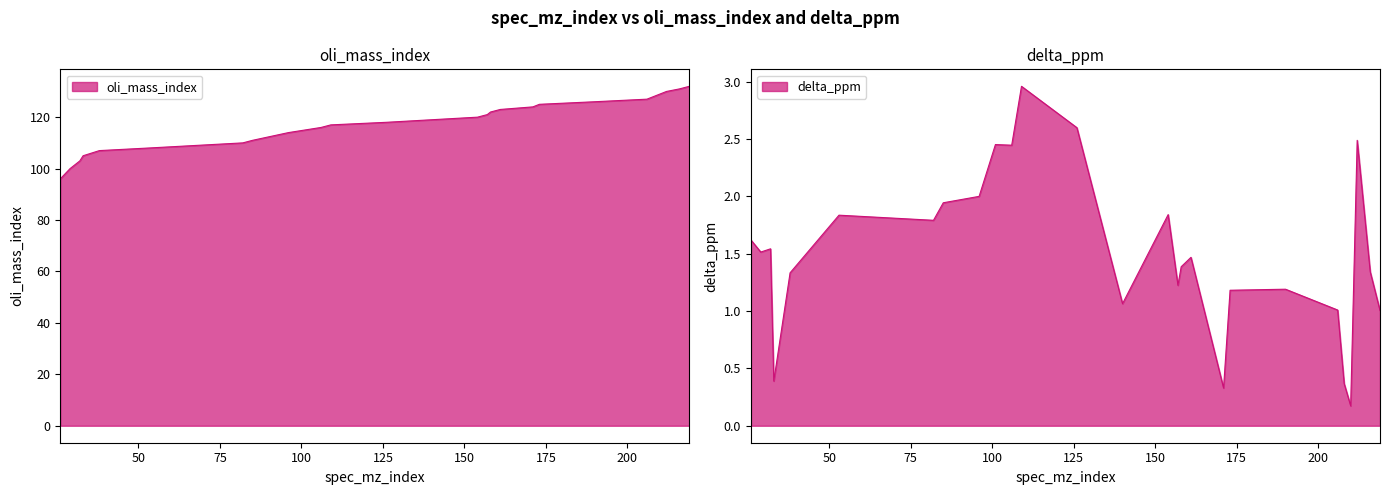

True or false: oli_mass_index and delta_ppm intersect in this chart.

False